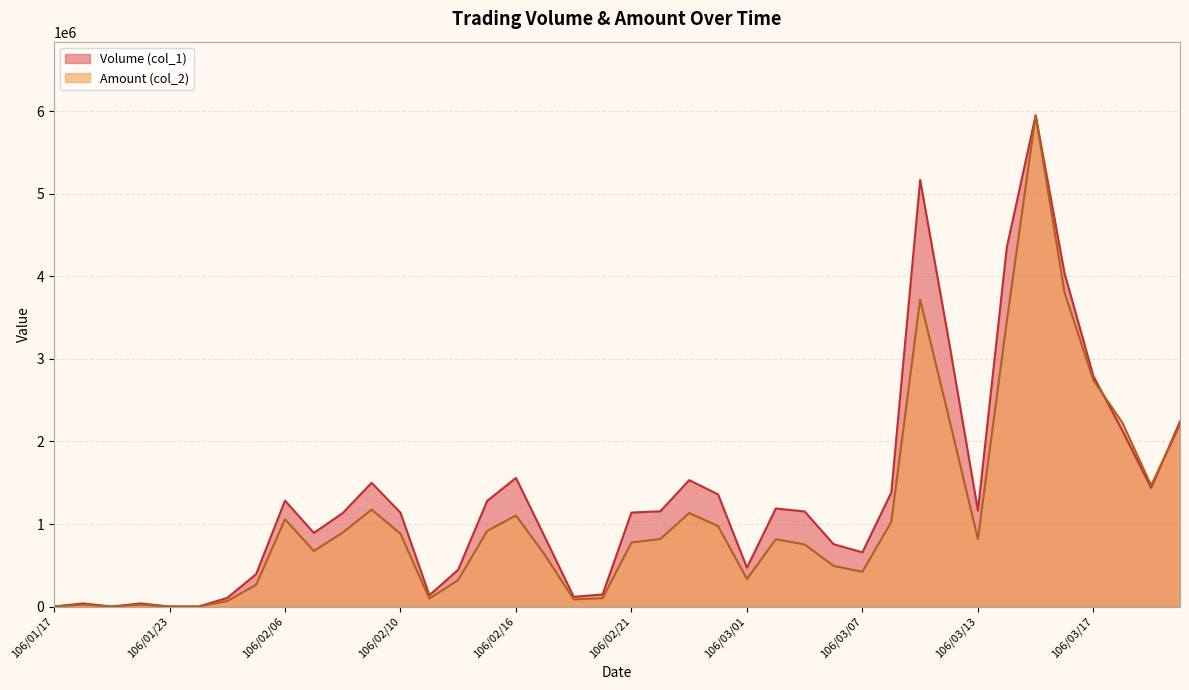

True or false: Volume (col_1) and Amount (col_2) intersect in this chart.

True